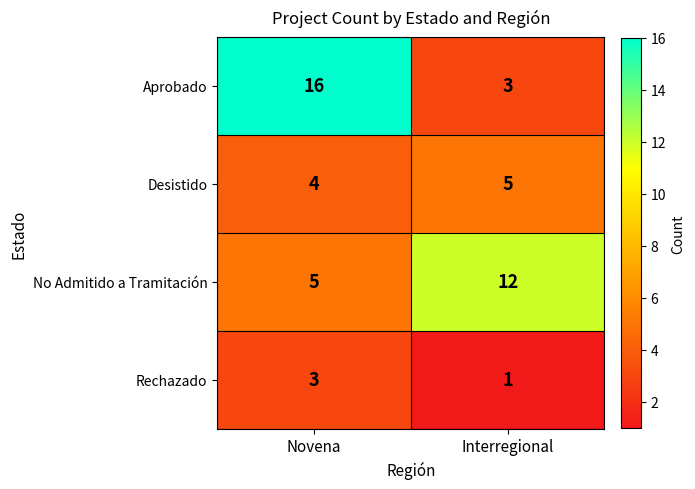

What is the sum of all Desistido values?

9